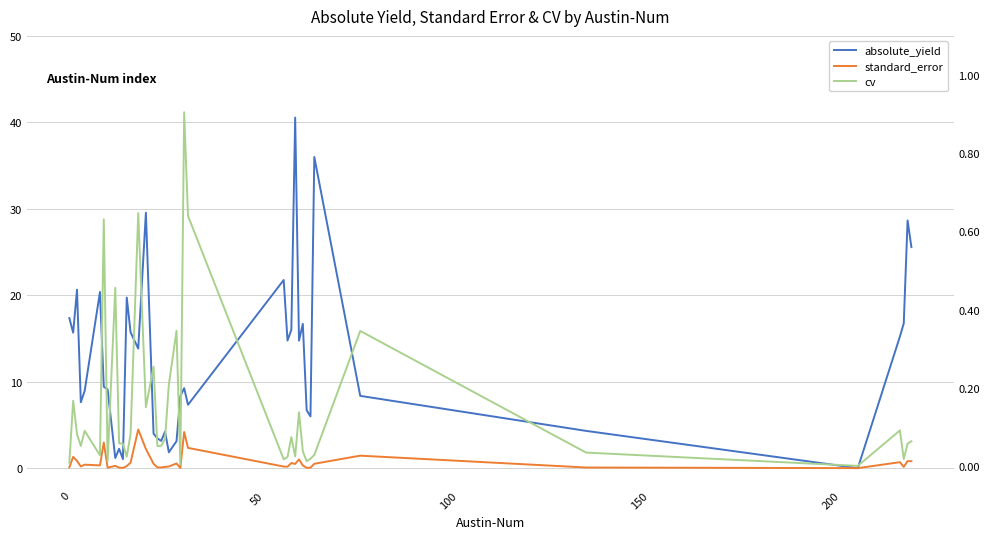

Is this an area chart (filled region under the line)?

No